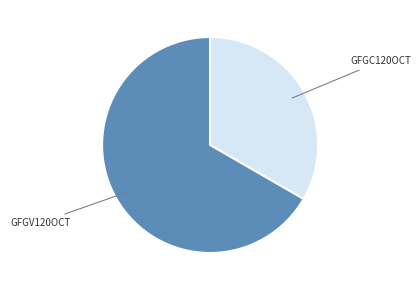

Does any single category account for the majority?

Yes